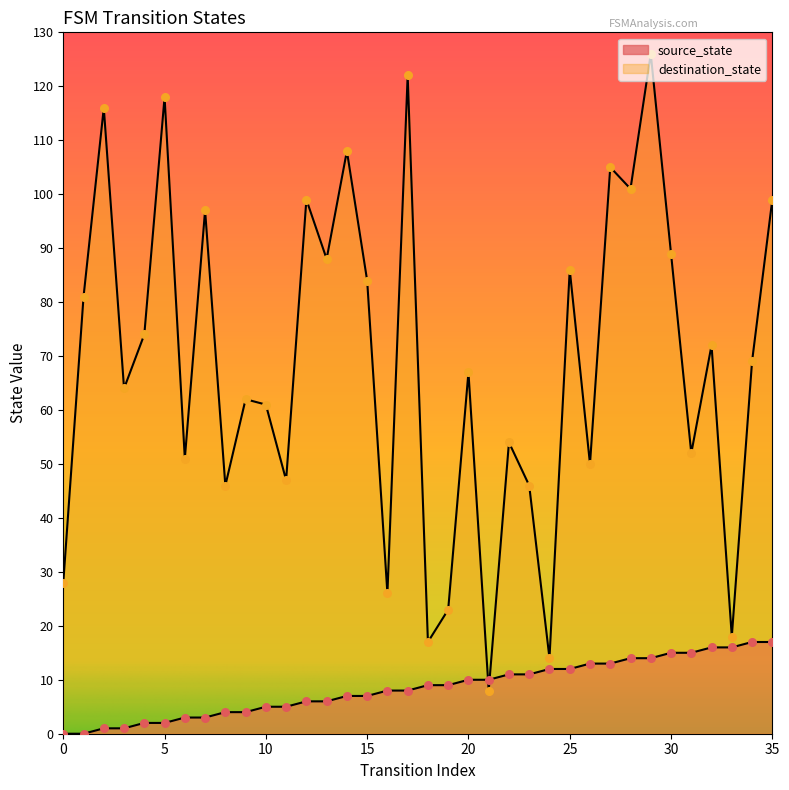

Which series contains the lowest Y value?

source_state